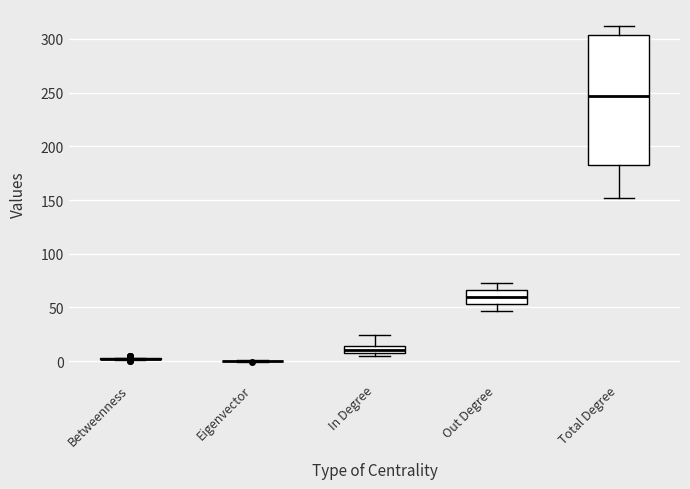

Where does the median line of the box for In Degree sit on the y-axis? The values are not printed on the chart, so give them approximately, as read against the axis.

10